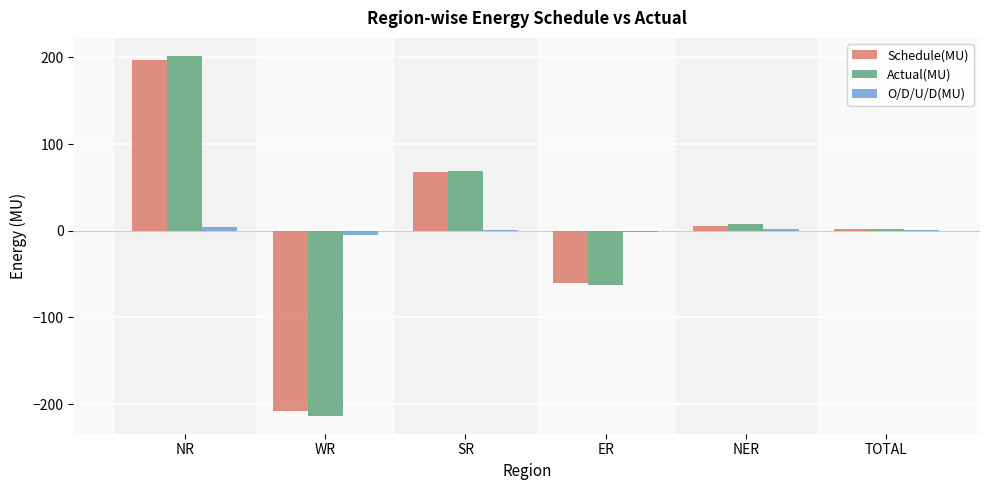

True or false: Schedule(MU) has a value of -349.3 at WR.

False